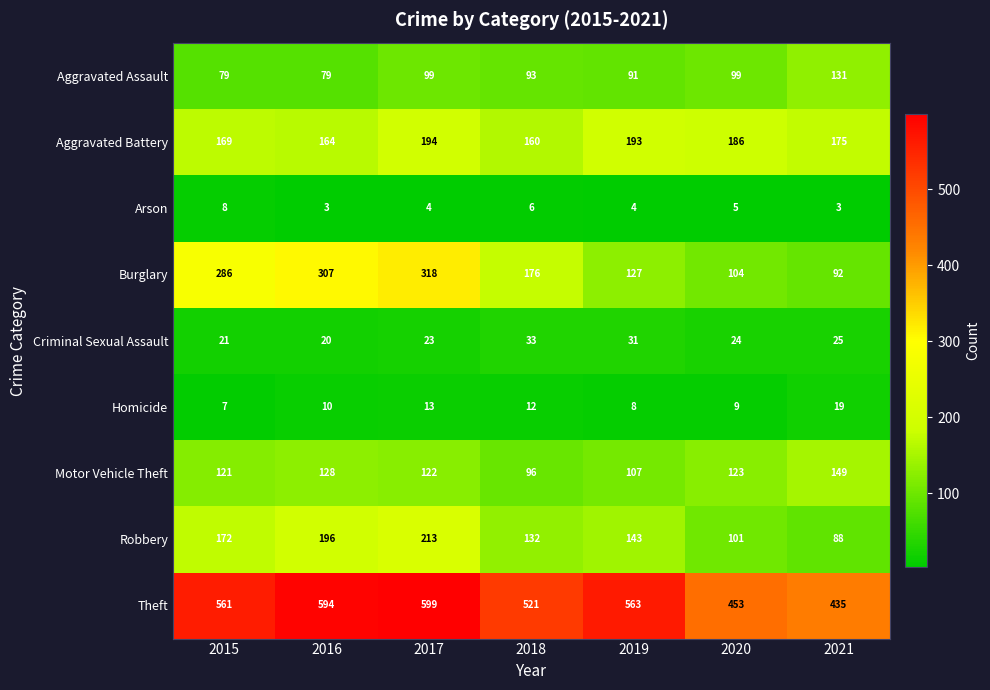

Read the Aggravated Battery value at 2019, to the nearest 10.

190